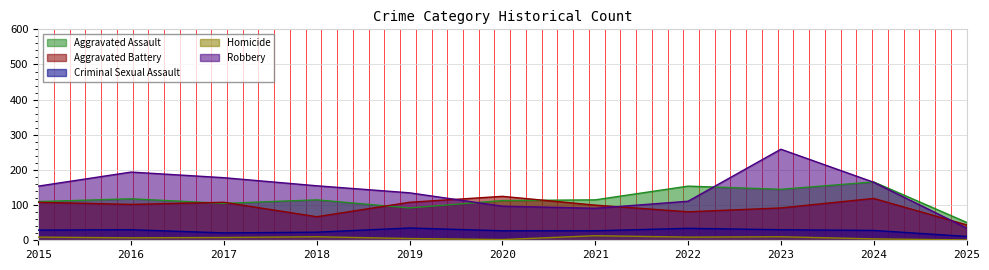

True or false: Homicide and Criminal Sexual Assault intersect in this chart.

False